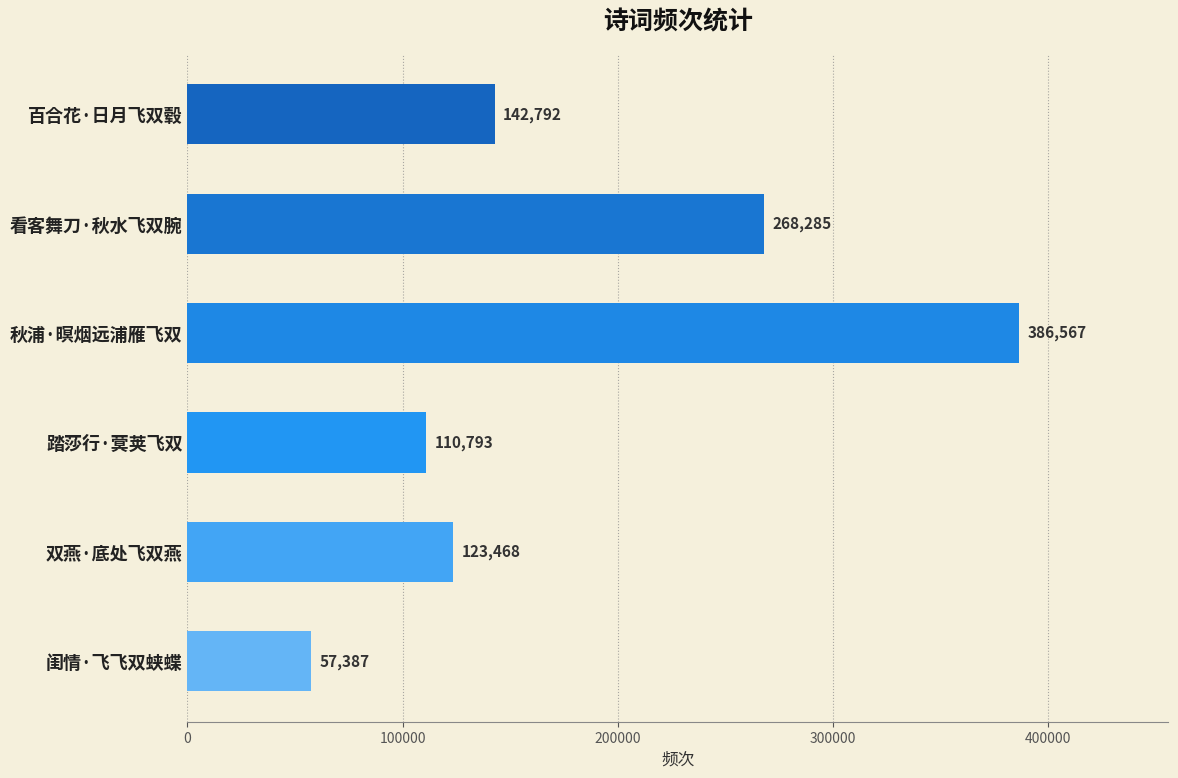

What is the change in value from 秋浦·暝烟远浦雁飞双 to 闺情·飞飞双蛱蝶?

-329180